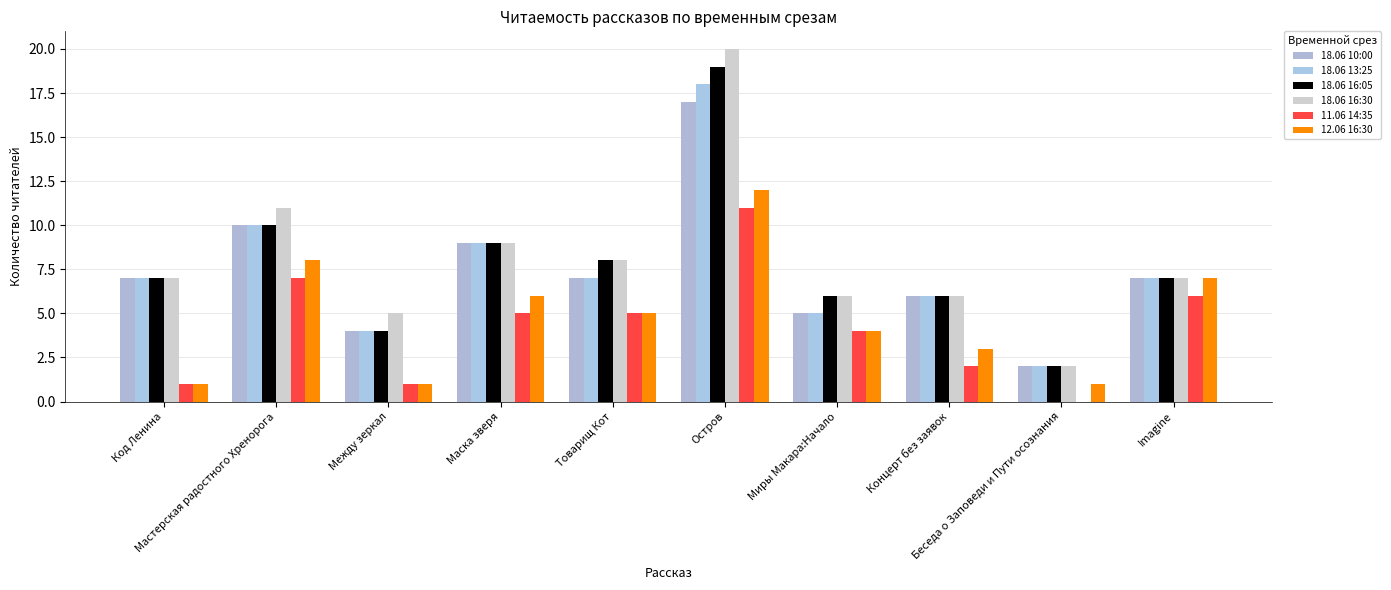

At how many categories does at least one series exceed 12?

1